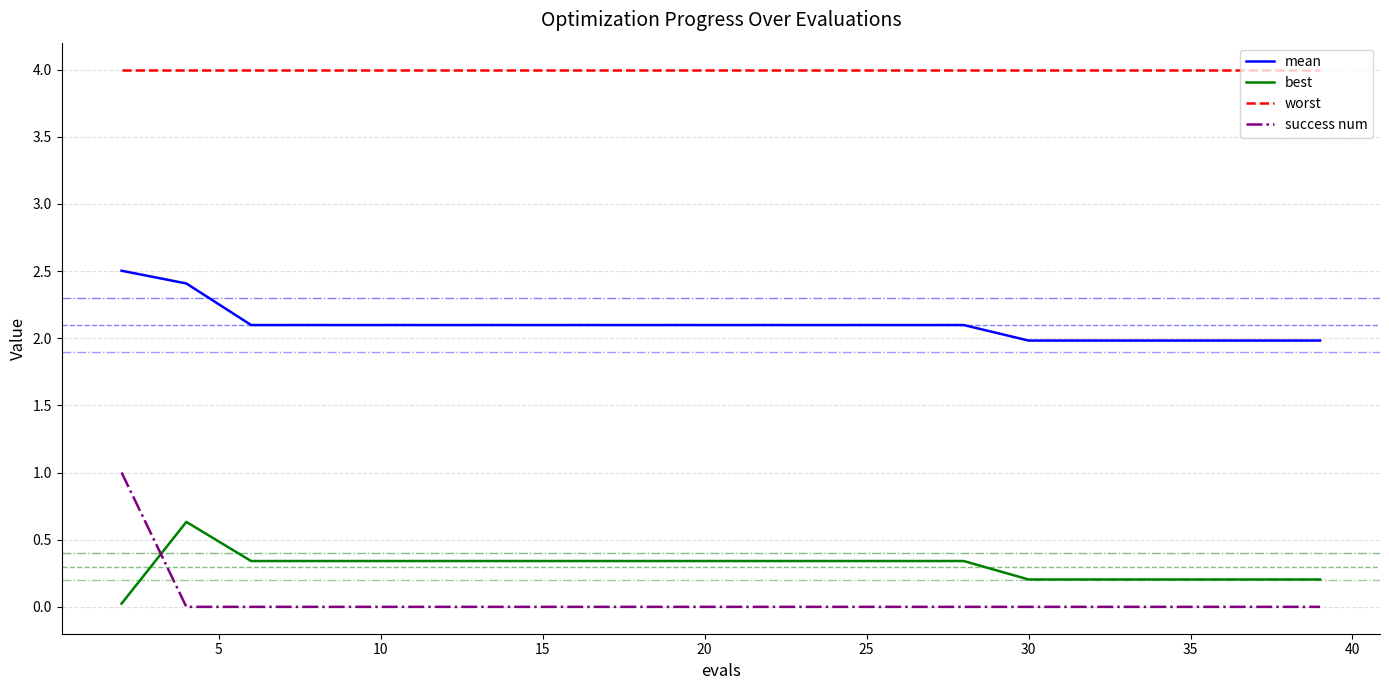

How many categories are shown in the chart?

20